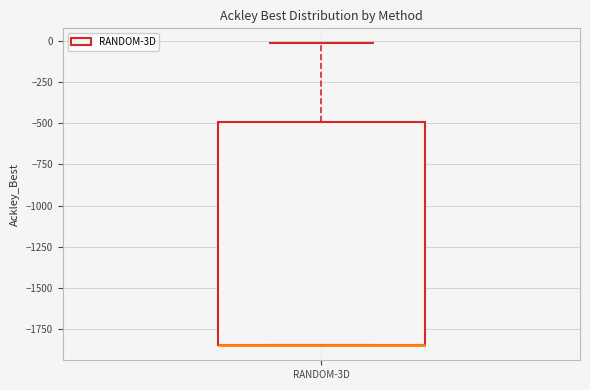

Transcribe this box plot: give where the median line is, the range the box spans, and where the two whiskers end, as read against the y-axis. The values are not printed on the chart, so give them approximately, as read against the axis.

median -1850 (drawn on the box's lower edge), box -1850 to -500, whiskers -1850 to 0